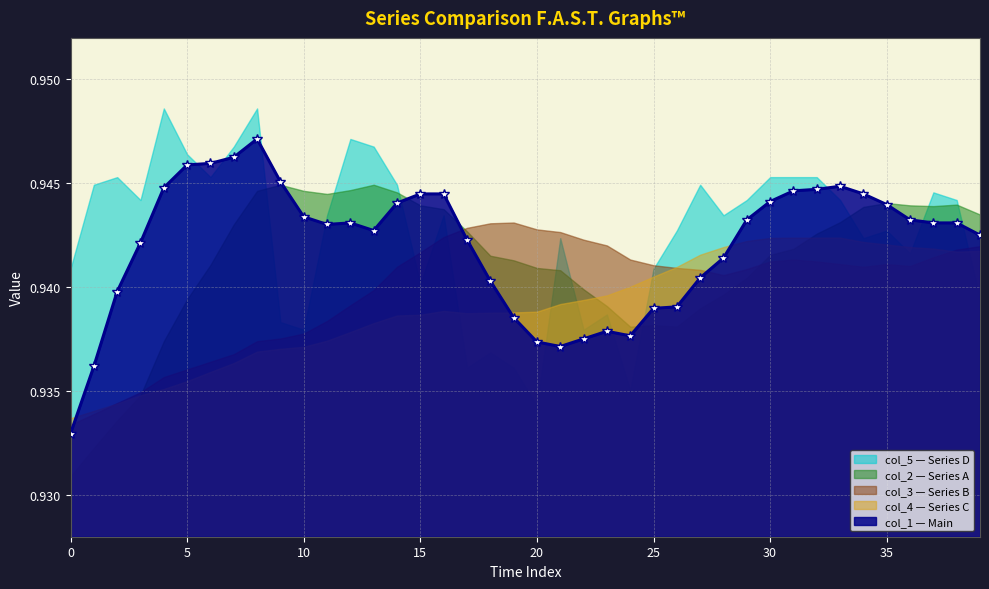

Reading left to right, transcribe all the data shown in this chart.

col_2: 0=0.9	1=0.9	2=0.9	3=0.9	4=0.9	5=0.9	6=0.9	7=0.9	8=0.9	9=0.9	10=0.9	11=0.9	12=0.9	13=0.9	14=0.9	15=0.9	16=0.9	17=0.9	18=0.9	19=0.9	20=0.9	21=0.9	22=0.9	23=0.9	24=0.9	25=0.9	26=0.9	27=0.9	28=0.9	29=0.9	30=0.9	31=0.9	32=0.9	33=0.9	34=0.9	35=0.9	36=0.9	37=0.9	38=0.9	39=0.9
col_3: 0=0.9	1=0.9	2=0.9	3=0.9	4=0.9	5=0.9	6=0.9	7=0.9	8=0.9	9=0.9	10=0.9	11=0.9	12=0.9	13=0.9	14=0.9	15=0.9	16=0.9	17=0.9	18=0.9	19=0.9	20=0.9	21=0.9	22=0.9	23=0.9	24=0.9	25=0.9	26=0.9	27=0.9	28=0.9	29=0.9	30=0.9	31=0.9	32=0.9	33=0.9	34=0.9	35=0.9	36=0.9	37=0.9	38=0.9	39=0.9
col_4: 0=0.9	1=0.9	2=0.9	3=0.9	4=0.9	5=0.9	6=0.9	7=0.9	8=0.9	9=0.9	10=0.9	11=0.9	12=0.9	13=0.9	14=0.9	15=0.9	16=0.9	17=0.9	18=0.9	19=0.9	20=0.9	21=0.9	22=0.9	23=0.9	24=0.9	25=0.9	26=0.9	27=0.9	28=0.9	29=0.9	30=0.9	31=0.9	32=0.9	33=0.9	34=0.9	35=0.9	36=0.9	37=0.9	38=0.9	39=0.9
col_1: 0=0.9	1=0.9	2=0.9	3=0.9	4=0.9	5=0.9	6=0.9	7=0.9	8=0.9	9=0.9	10=0.9	11=0.9	12=0.9	13=0.9	14=0.9	15=0.9	16=0.9	17=0.9	18=0.9	19=0.9	20=0.9	21=0.9	22=0.9	23=0.9	24=0.9	25=0.9	26=0.9	27=0.9	28=0.9	29=0.9	30=0.9	31=0.9	32=0.9	33=0.9	34=0.9	35=0.9	36=0.9	37=0.9	38=0.9	39=0.9
col_5: 0=0.9	1=0.9	2=0.9	3=0.9	4=0.9	5=0.9	6=0.9	7=0.9	8=0.9	9=0.9	10=0.9	11=0.9	12=0.9	13=0.9	14=0.9	15=0.9	16=0.9	17=0.9	18=0.9	19=0.9	20=0.9	21=0.9	22=0.9	23=0.9	24=0.9	25=0.9	26=0.9	27=0.9	28=0.9	29=0.9	30=0.9	31=0.9	32=0.9	33=0.9	34=0.9	35=0.9	36=0.9	37=0.9	38=0.9	39=0.9